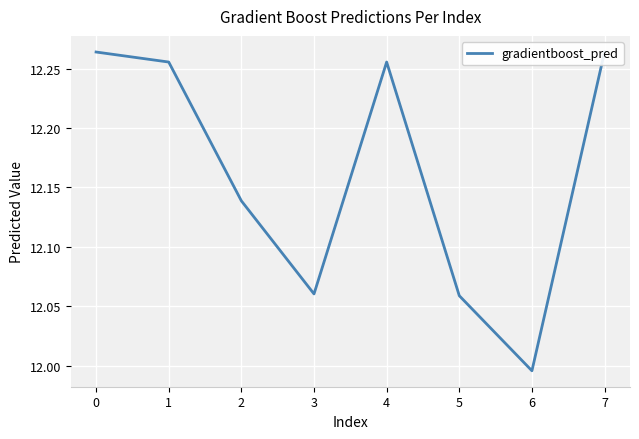

What is the sum of all values?

97.3